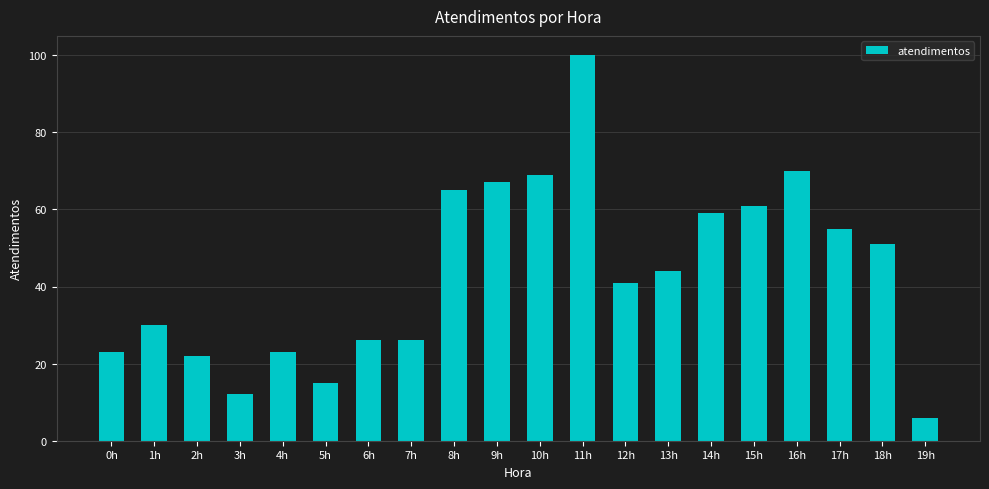

What is the approximate value at 7h, to the nearest 5?

25